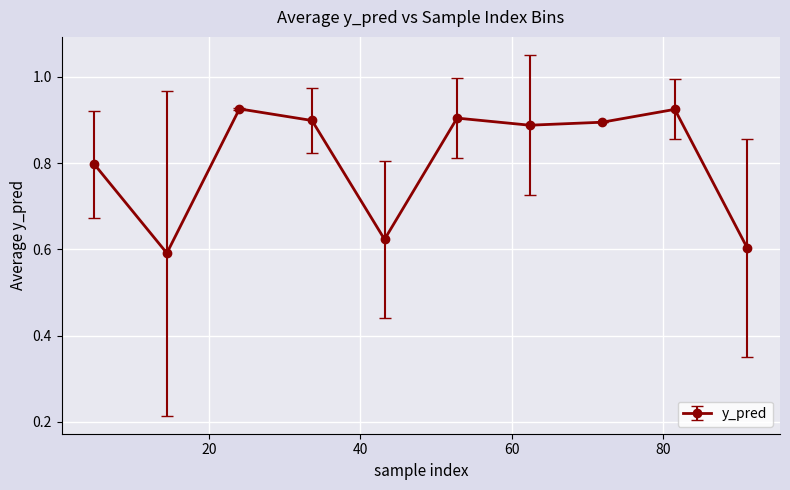

What is the difference between the second highest and minimum values?

0.3